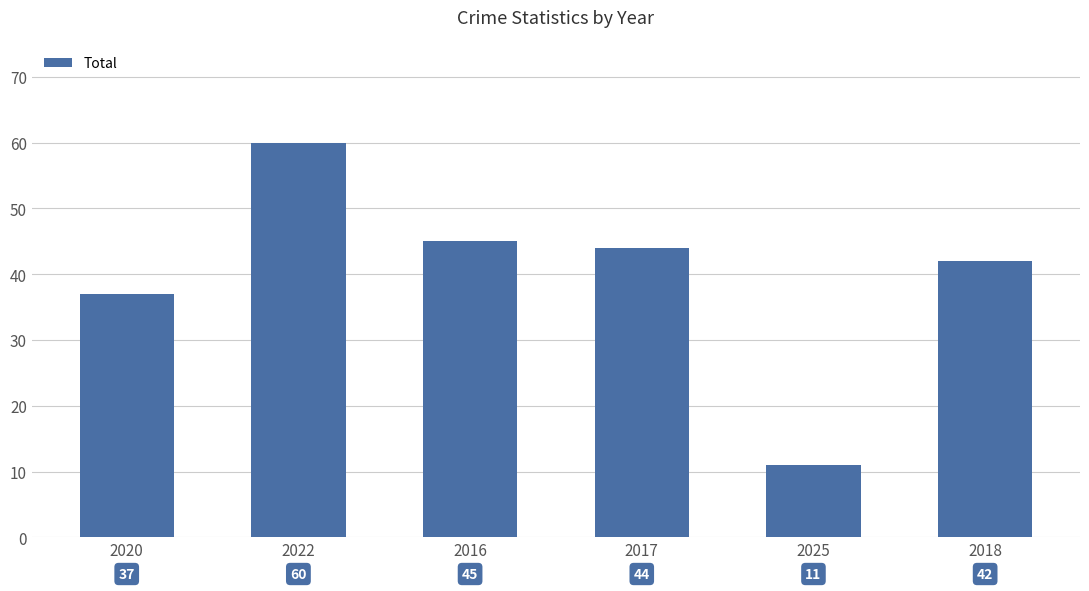

Read the value at 2018.

42